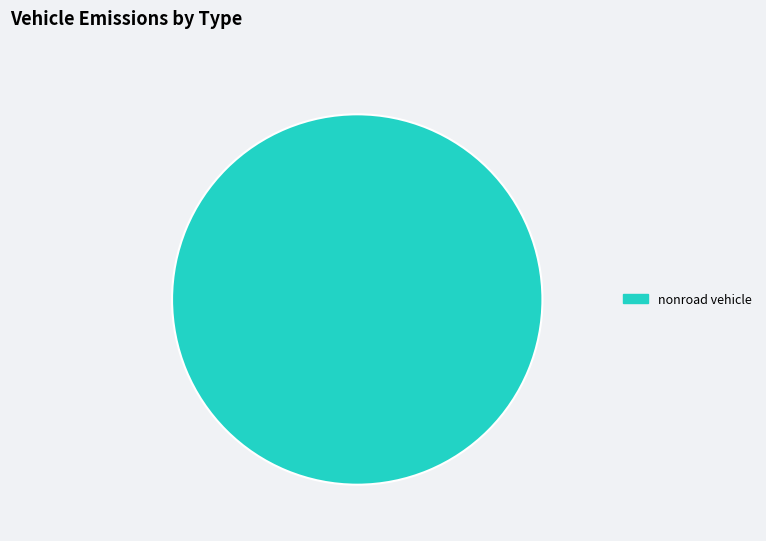

Rank the categories by value from lowest to highest.

nonroad vehicle